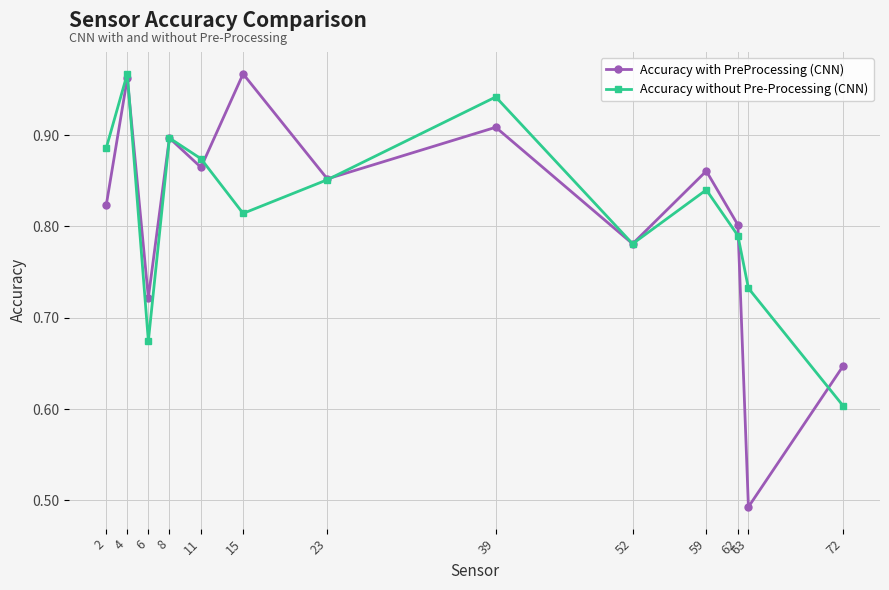

True or false: Accuracy with PreProcessing (CNN) has a value of 0.9 at 8.

True